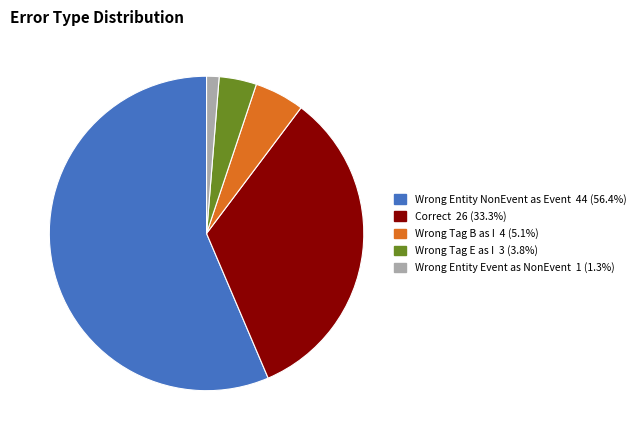

Does any single category account for the majority?

Yes